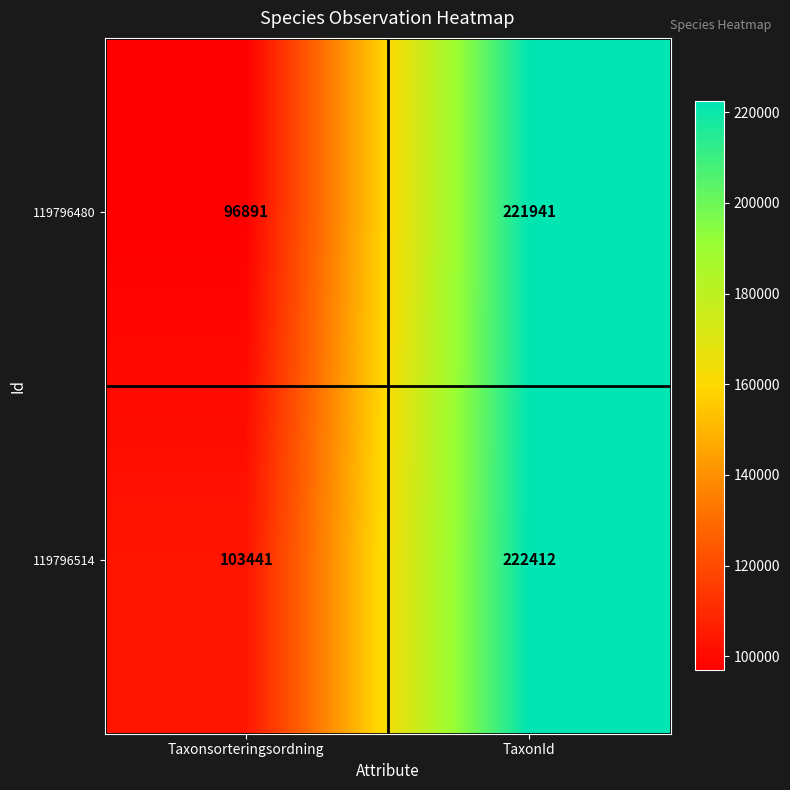

At which category is the sum across all series the highest?

TaxonId